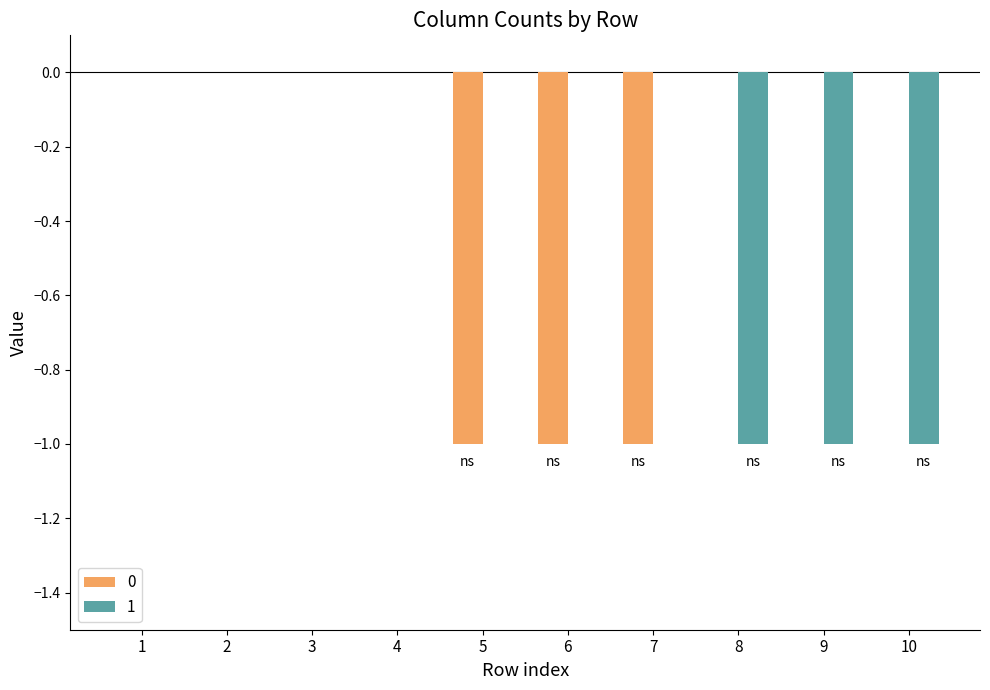

Reading right to left, extract all data points from this chart.

0: 0	0	0	-1	-1	-1	0	0	0	0
1: -1	-1	-1	0	0	0	0	0	0	0